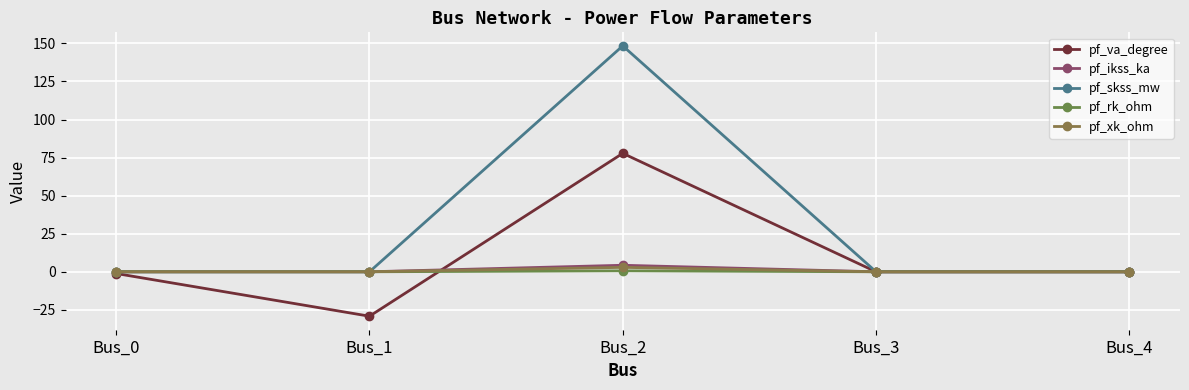

How many series are shown in this chart?

5